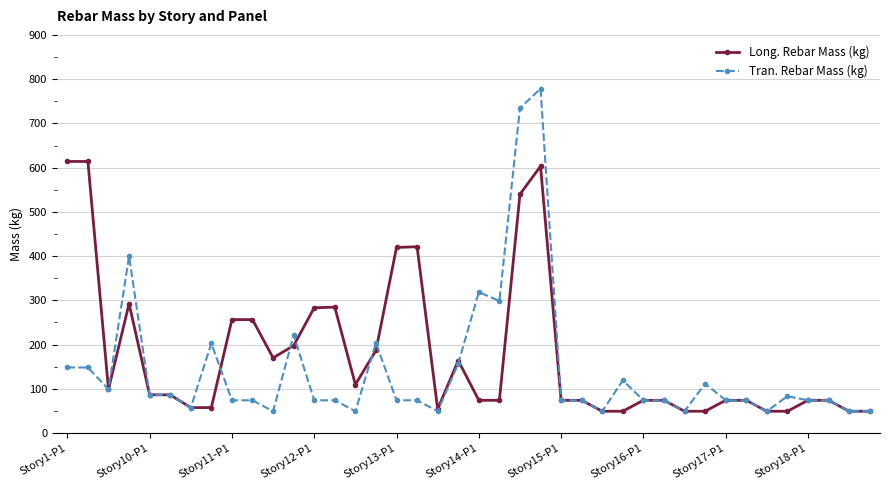

Which series has the largest range (max minus min)?

Tran. Rebar Mass (kg)